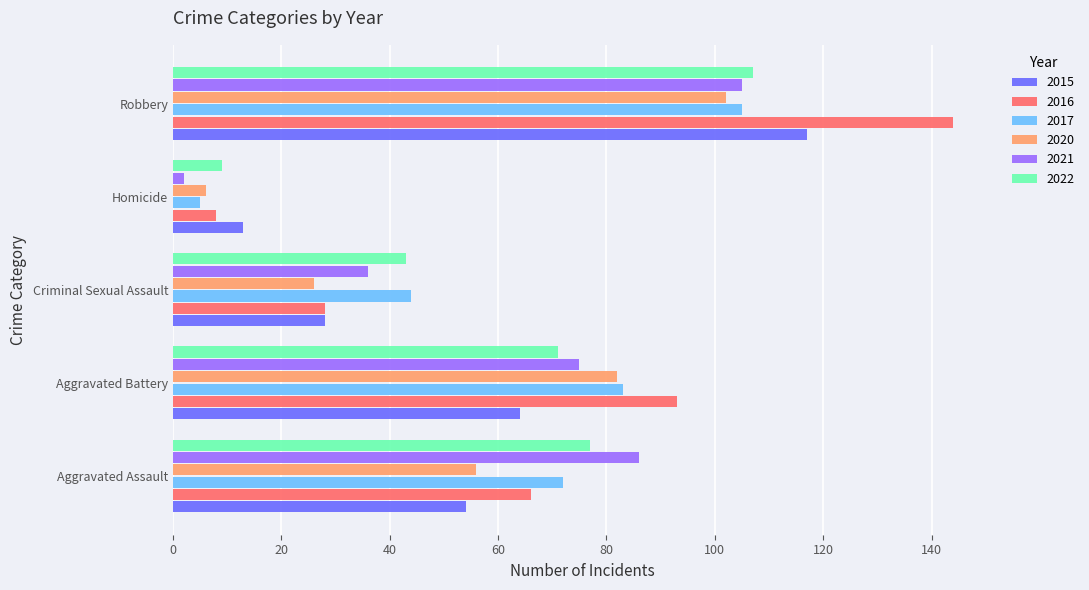

Rank the categories by 2015 value from highest to lowest.

Robbery, Aggravated Battery, Aggravated Assault, Criminal Sexual Assault, Homicide